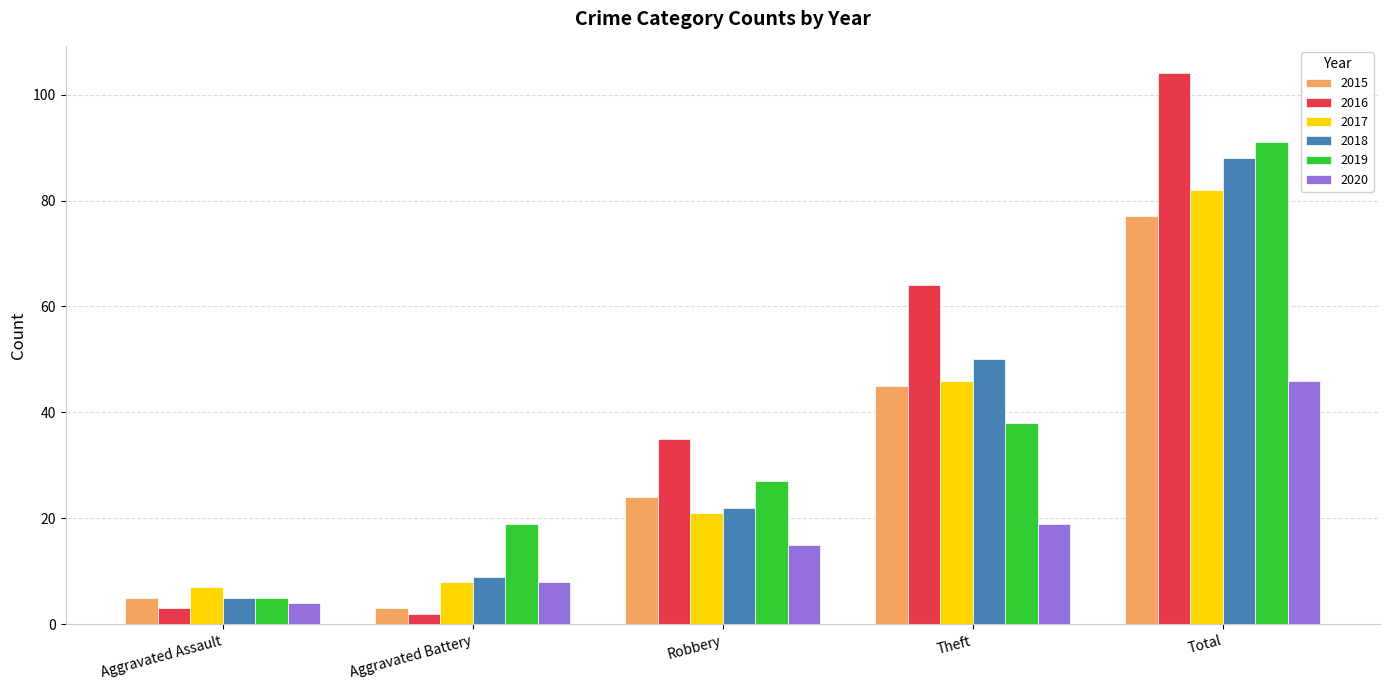

Which label corresponds to the smallest value in the chart?

Aggravated Battery